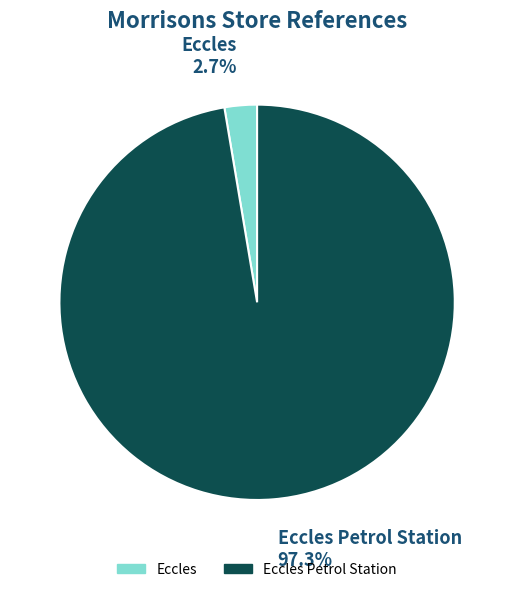

Is there any slice that represents more than half of the pie?

Yes